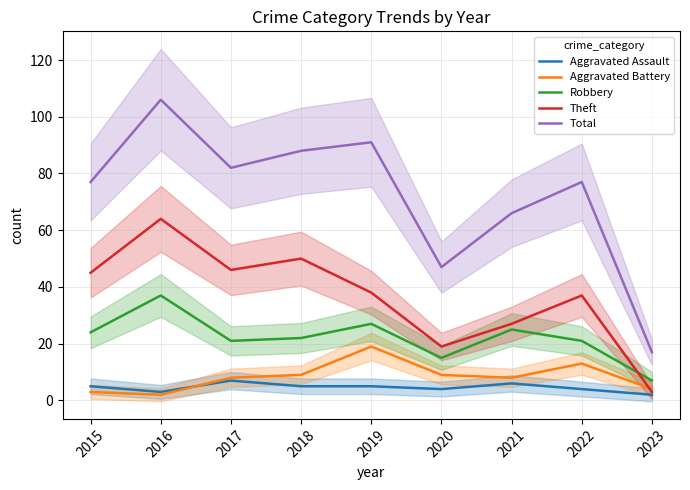

Which series has the largest range (max minus min)?

Total